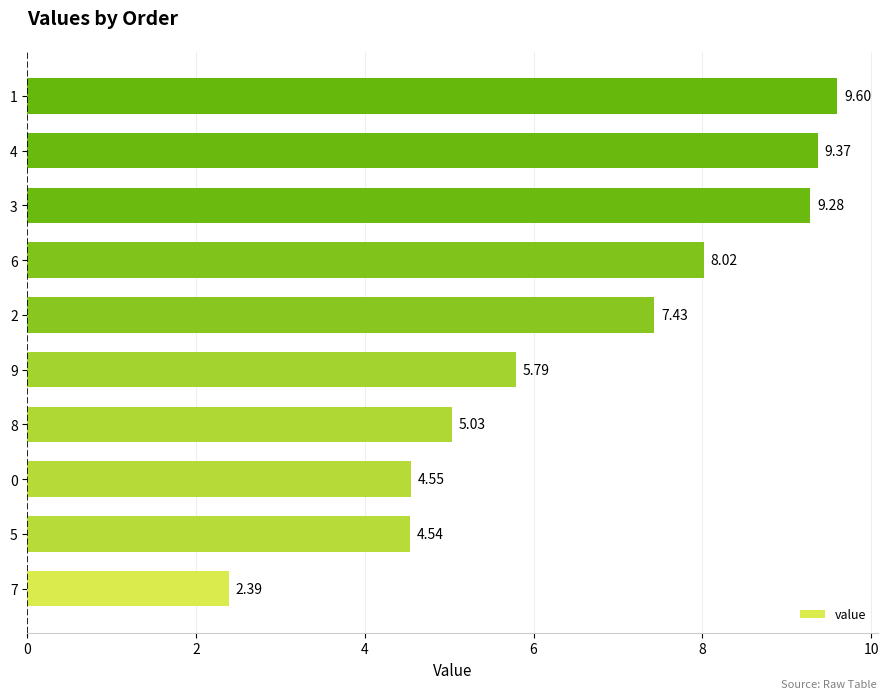

Rank the categories by value from lowest to highest.

7, 5, 0, 8, 9, 2, 6, 3, 4, 1